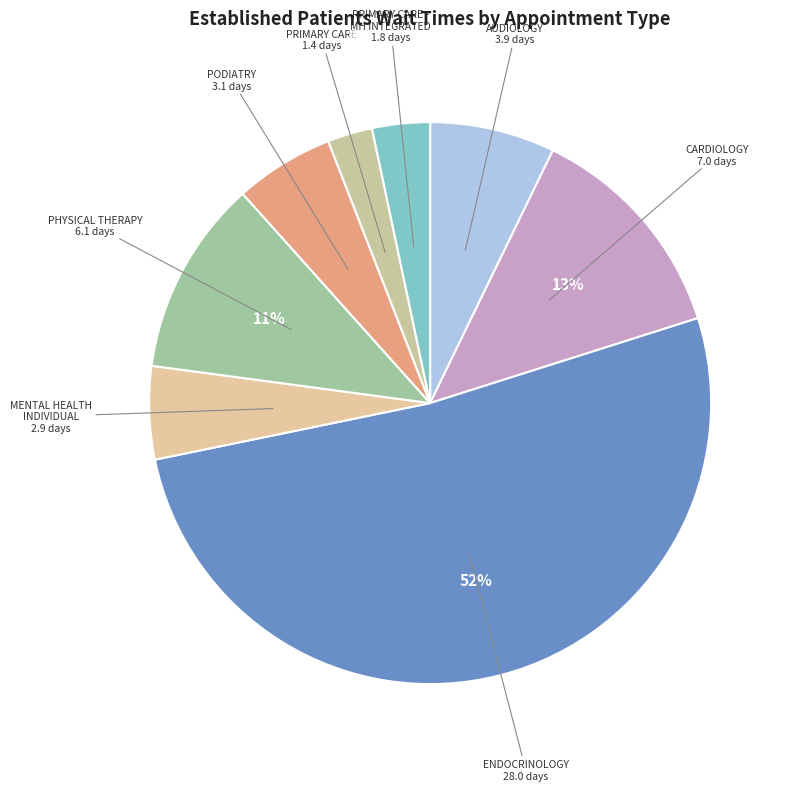

How many segments does this pie chart have?

8